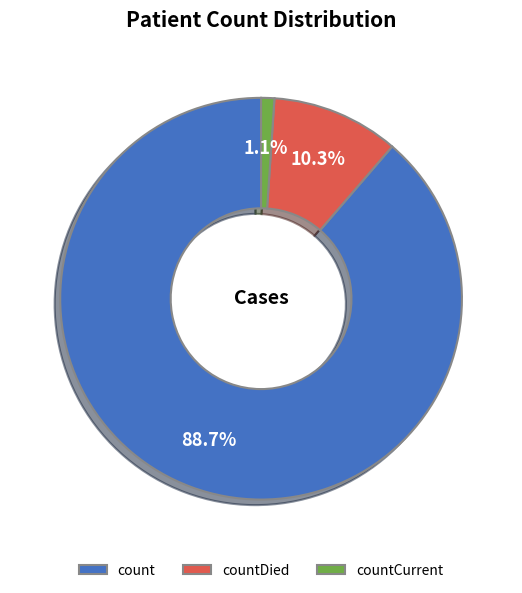

The countCurrent slice represents 9% of the pie. True or false?

False